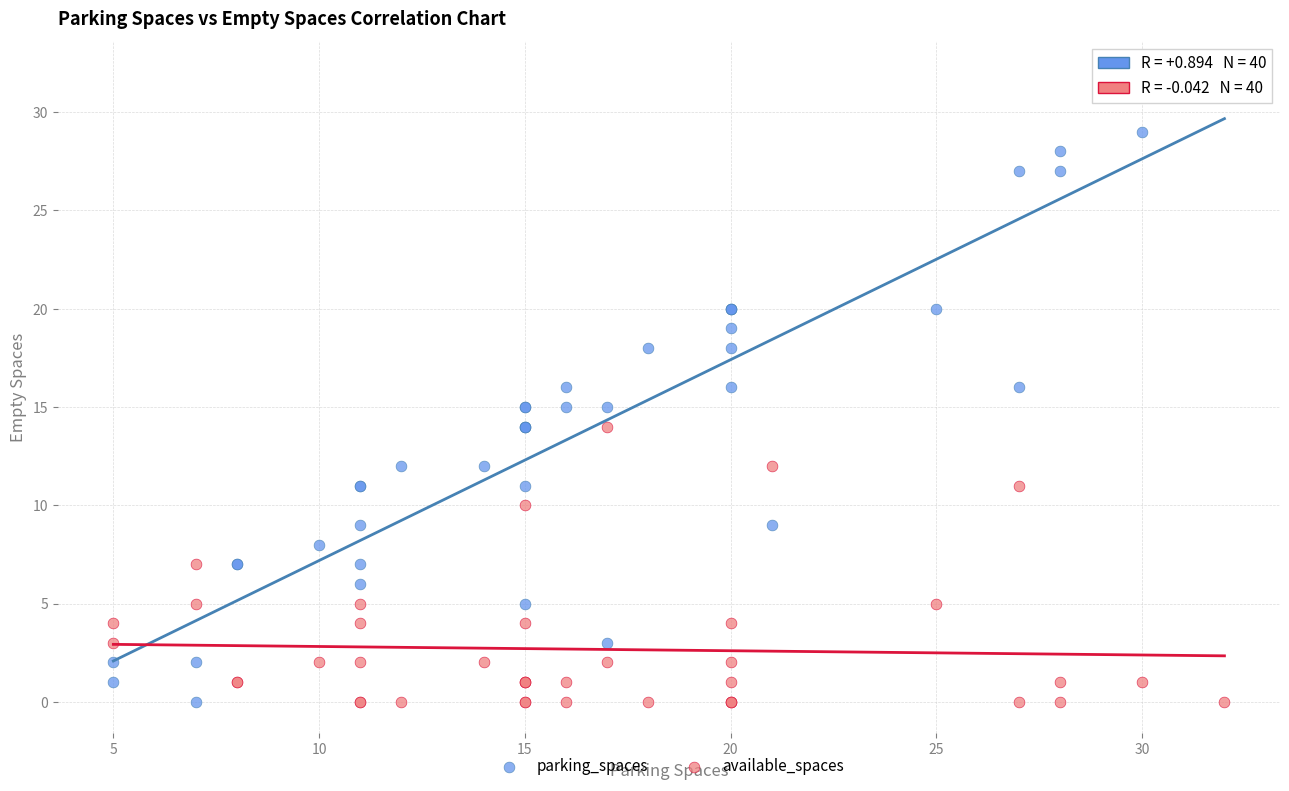

Which series reaches the maximum Y coordinate?

parking_spaces